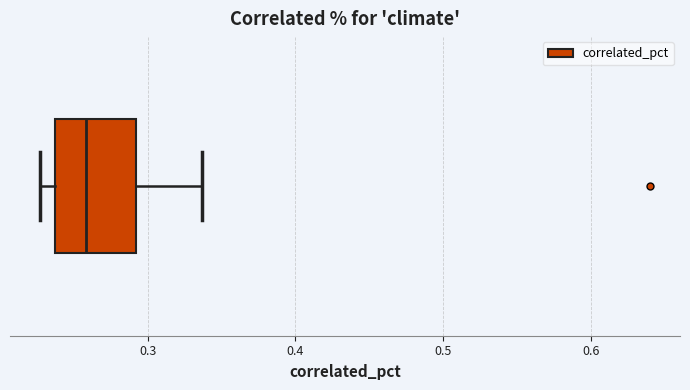

Transcribe this box plot: give where the median line is, the range the box spans, and where the two whiskers end, as read against the x-axis. The values are not printed on the chart, so give them approximately, as read against the axis.

median 0.26, box 0.24 to 0.29, whiskers 0.23 to 0.34